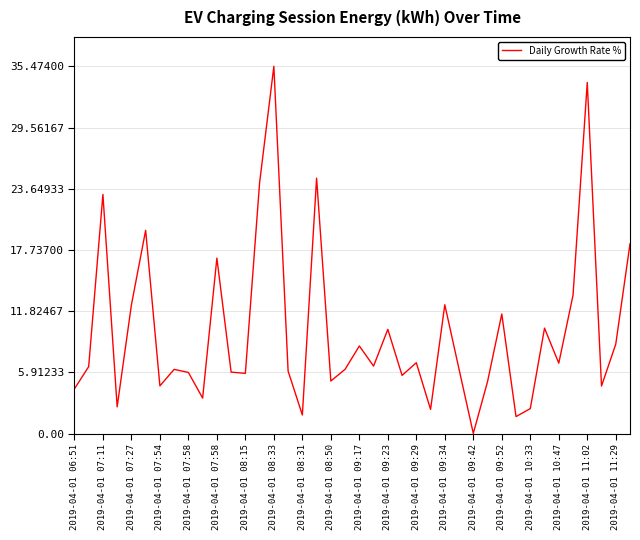

What is the maximum value shown in the chart?

35.5